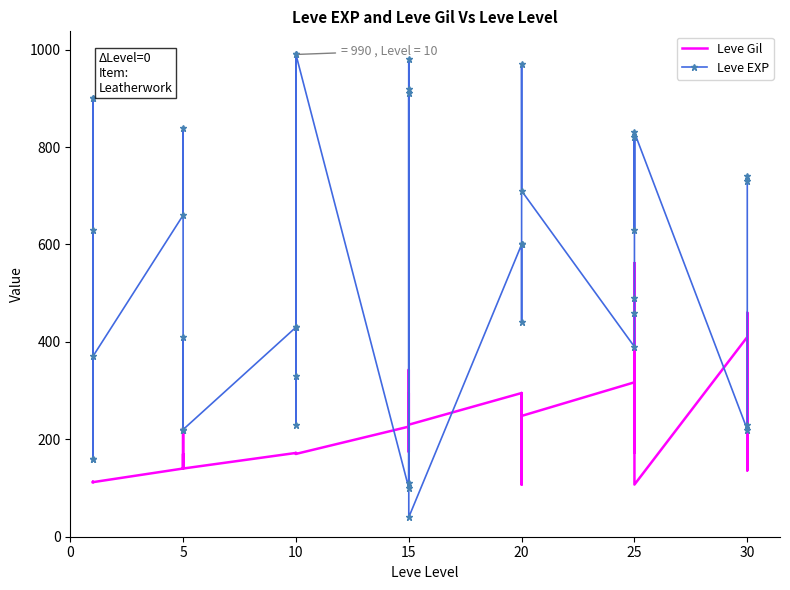

True or false: Leve Gil has a value of 170 at 10.

True